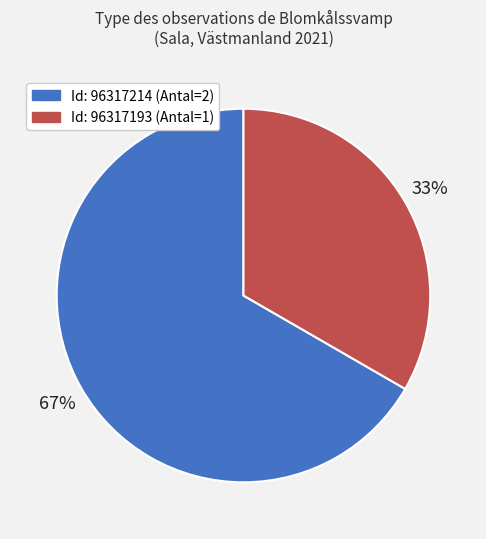

To the nearest percent, what is the average slice percentage?

50%